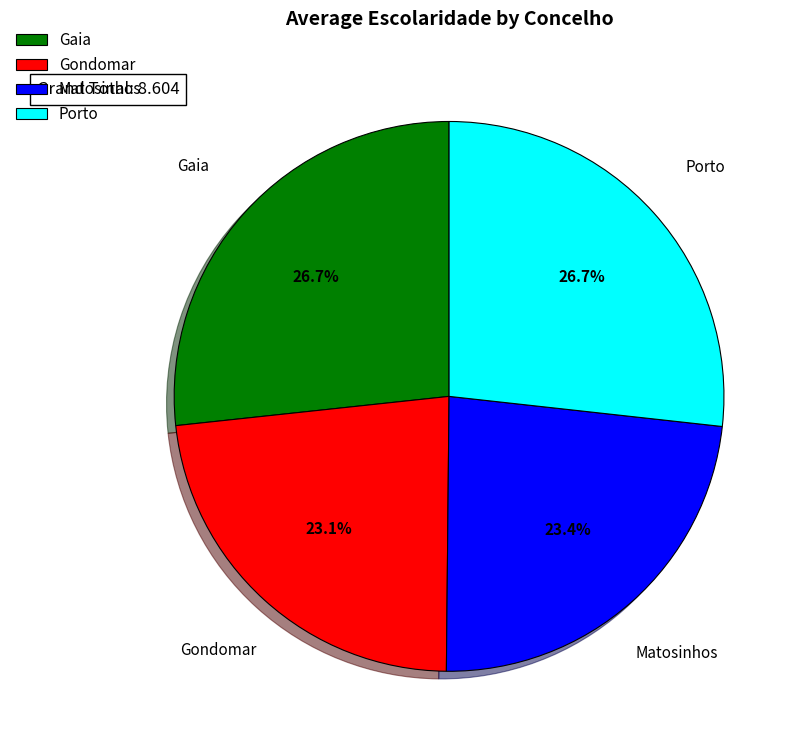

How many segments does this pie chart have?

4